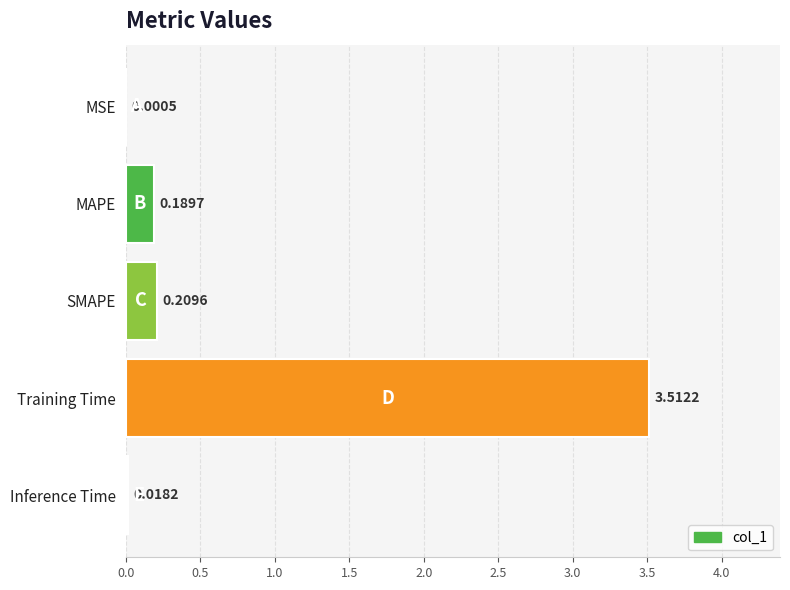

What is the sum of all values?

3.9